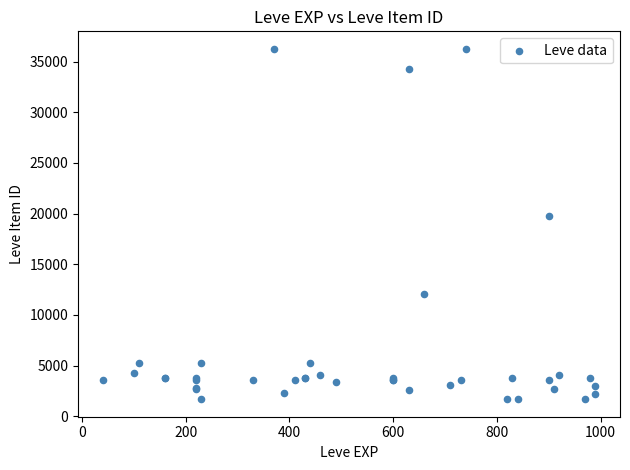

What Y value in the scatter plot is closest to 18967?

19744